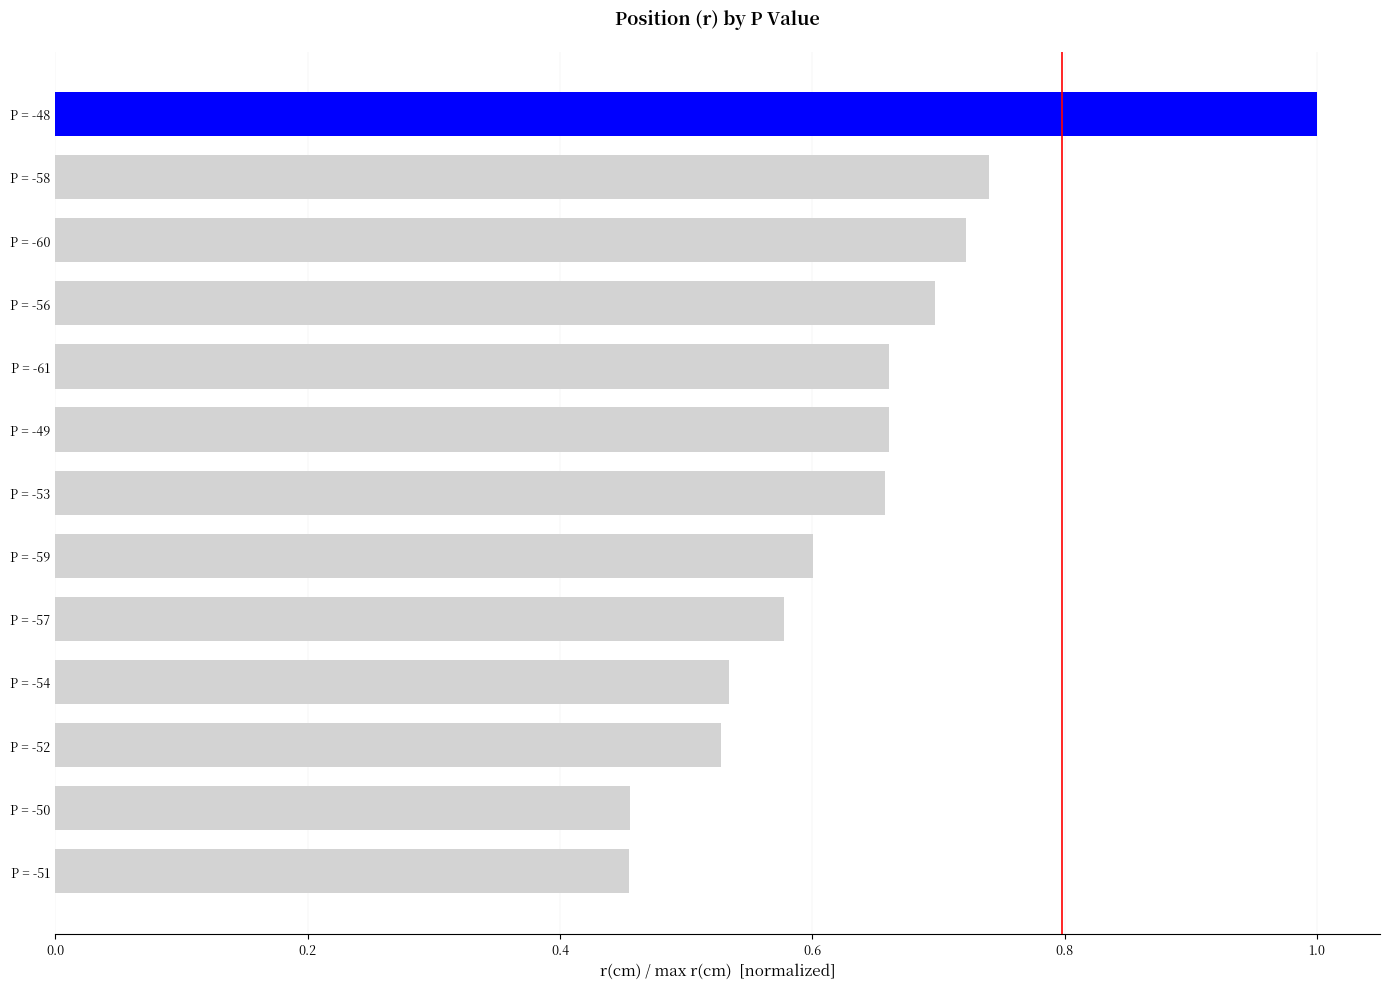

What position from the bottom is P = -60?

11